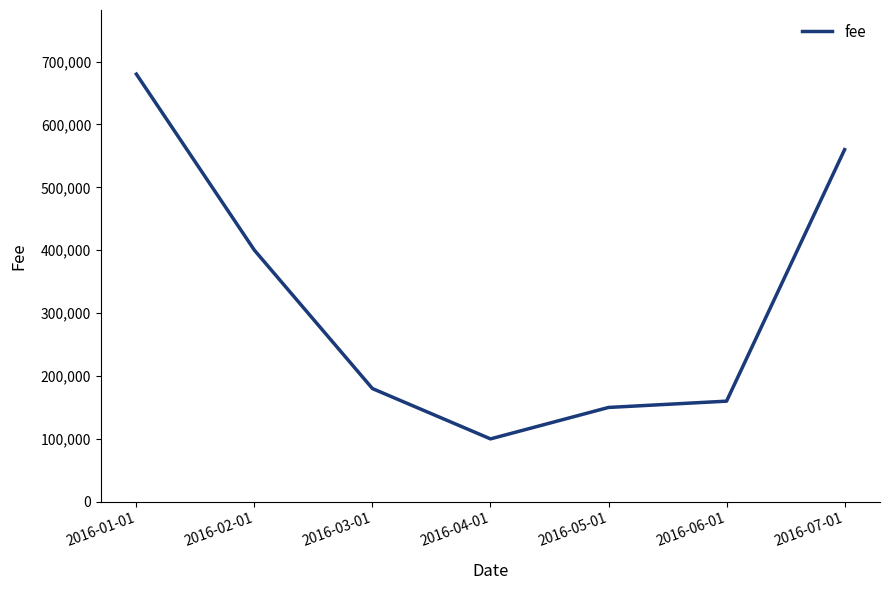

What is the minimum value shown in the chart?

100000